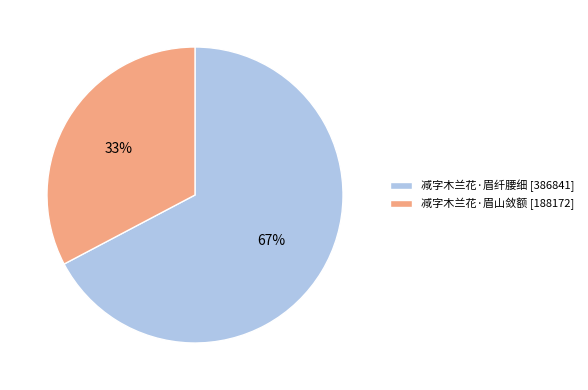

To the nearest percent, what is the combined percentage of 减字木兰花·眉纤腰细 and 减字木兰花·眉山敛额?

100%